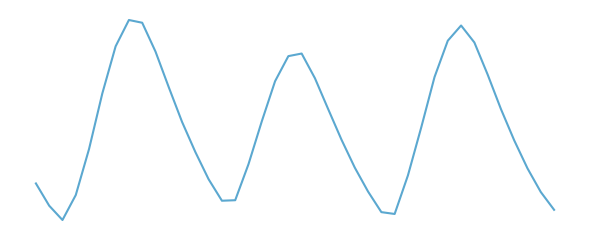

Does the chart have visible grid lines?

No